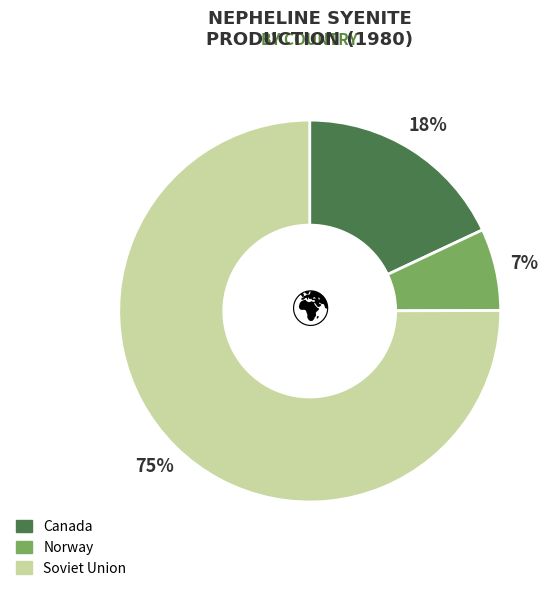

Count the number of slices in the pie.

3